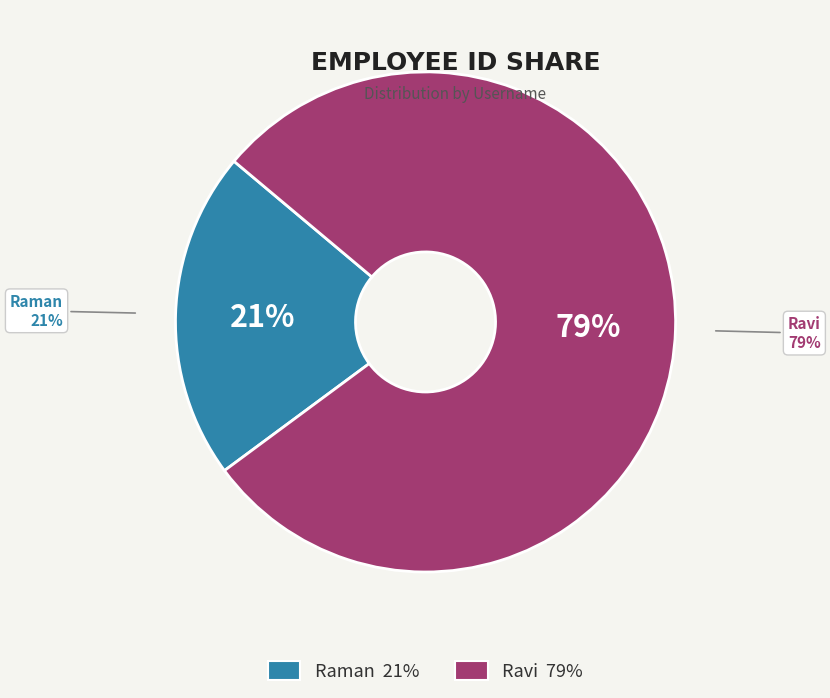

What is the total percentage of Ravi and Raman?

100.0%